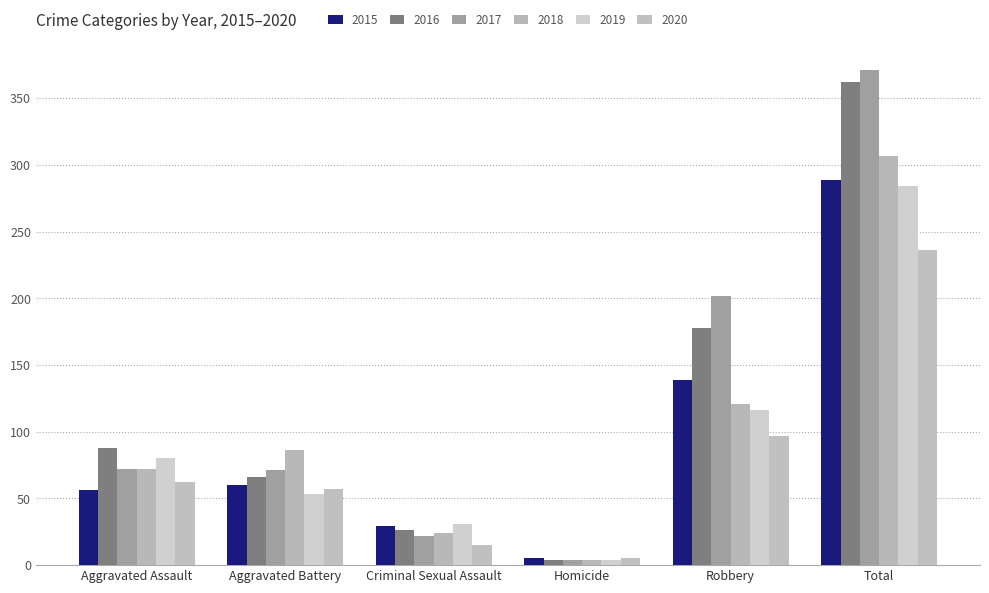

At which label is 2015 closest to 147?

Robbery